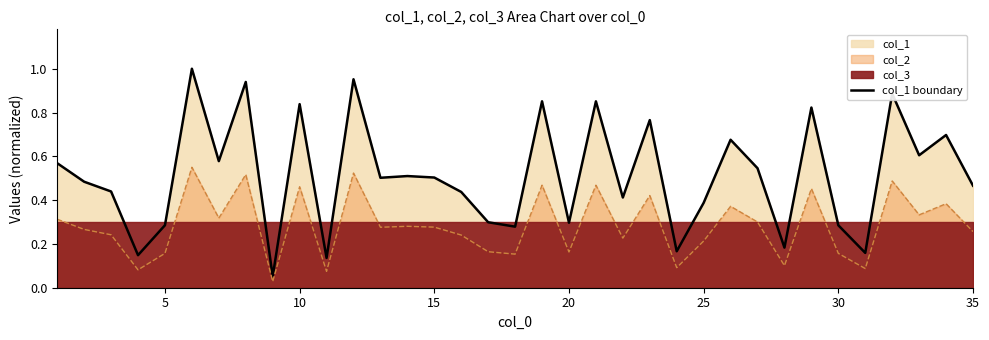

Does the chart have visible grid lines?

No